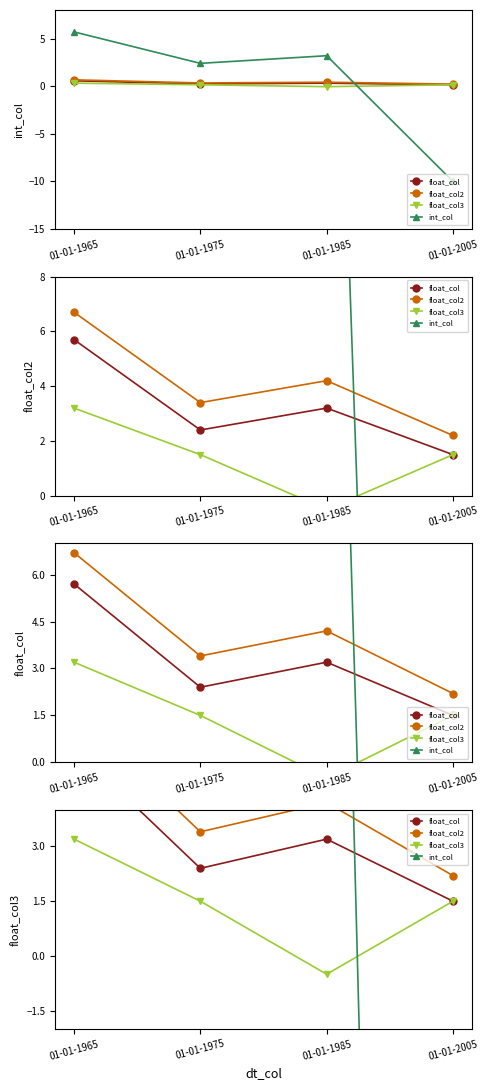

What is the sum of all float_col3 values?

5.7